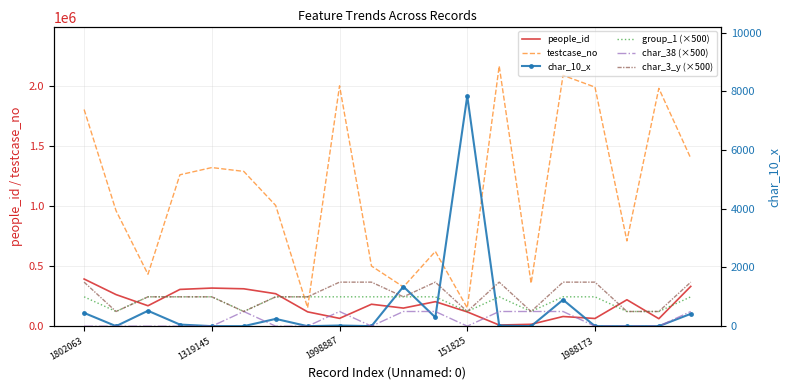

The value of char_38 (×500) at 13 is 271. True or false?

False